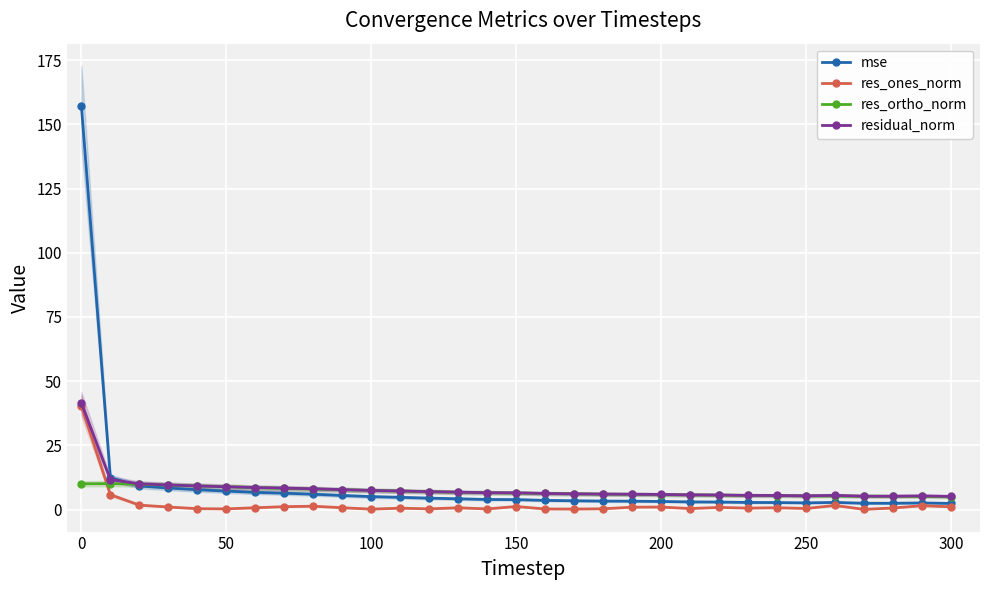

What is the value of the res_ones_norm point at the 28th from the left?

0.1